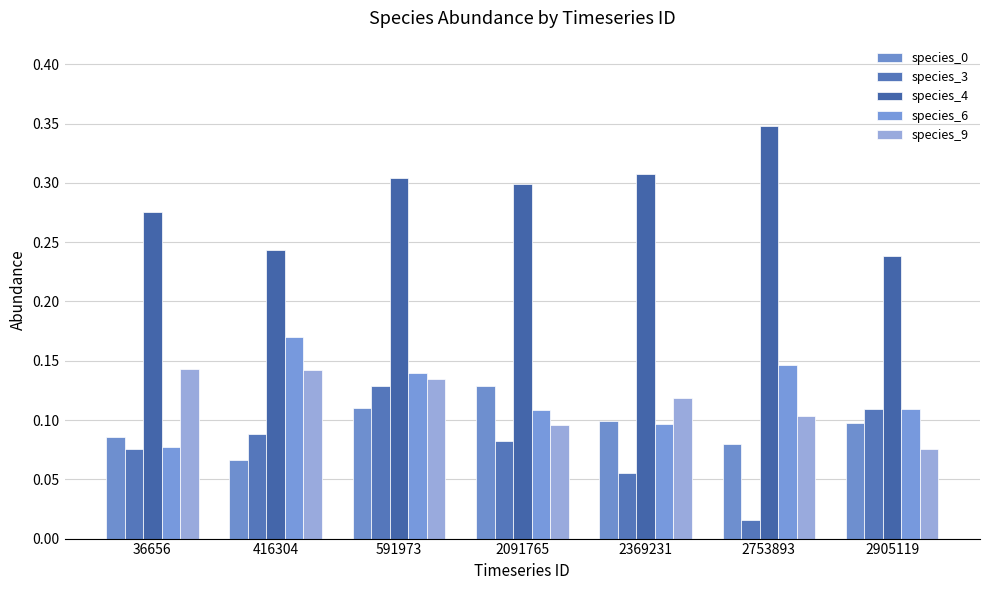

What is the difference between the highest and lowest values at 2369231?

0.3